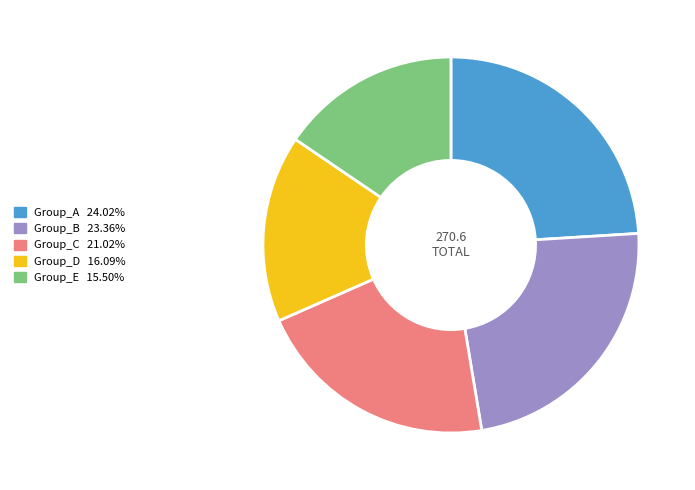

Is there a majority slice in this chart?

No